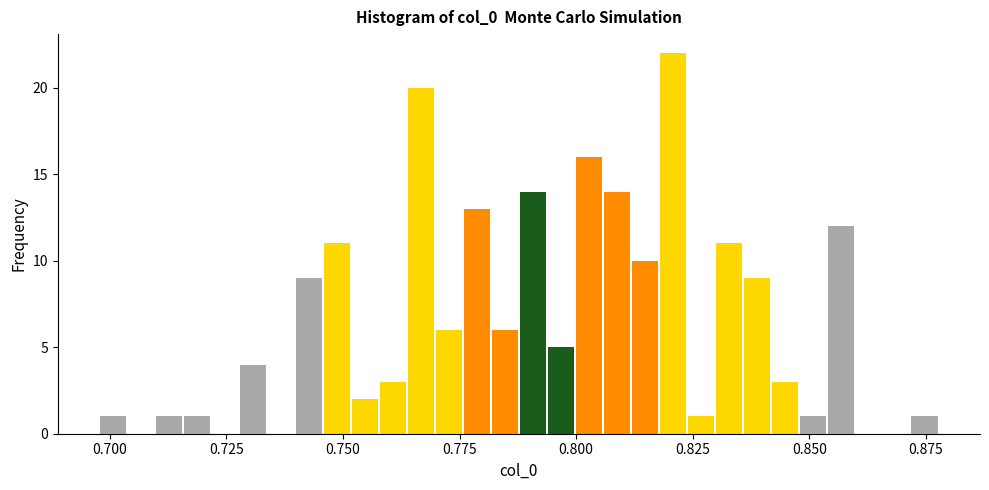

Read against the x-axis, roughly where is the centre of the tallest bar?

0.820